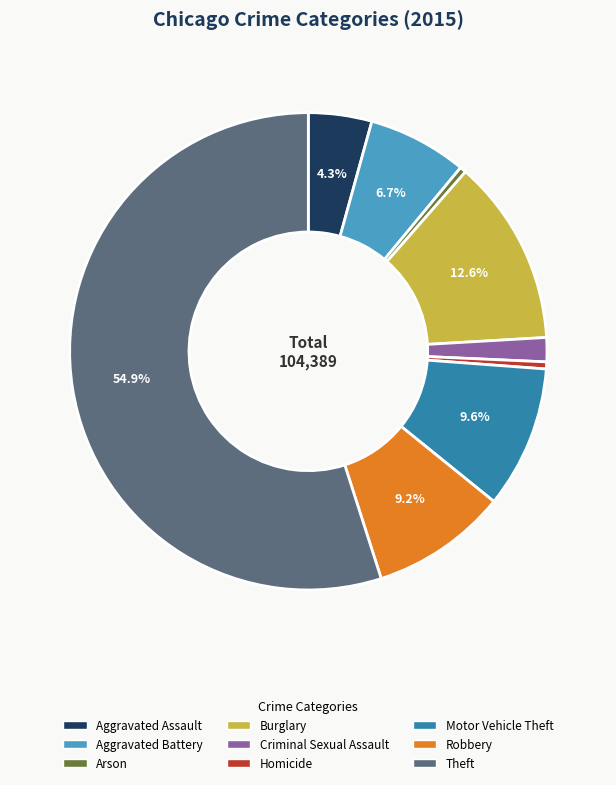

Which category has the biggest portion of the pie?

Theft